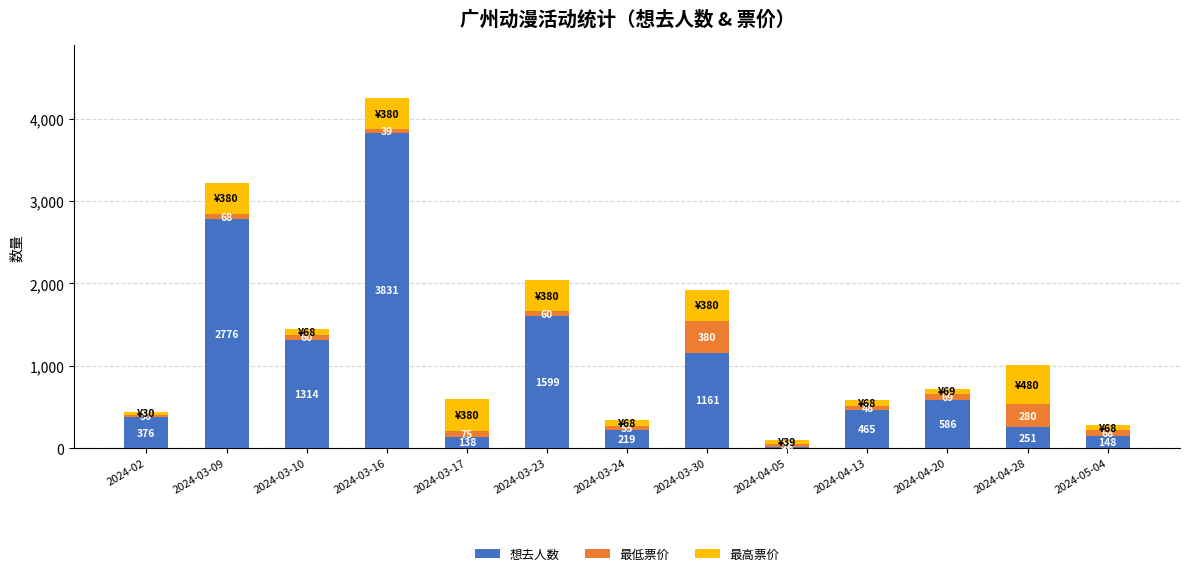

Reading right to left, list the values for the 想去人数 series.

148	251	586	465	16	1161	219	1599	138	3831	1314	2776	376